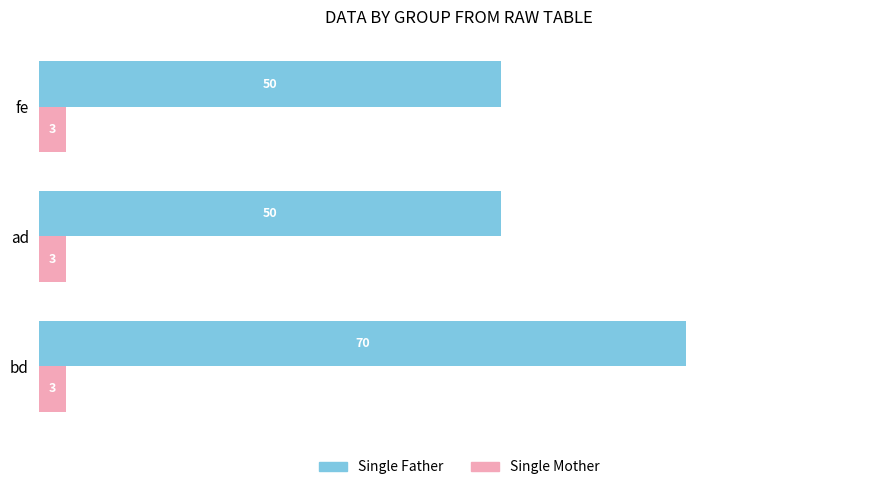

List the series in order of their overall mean, highest first.

Single Father, Single Mother